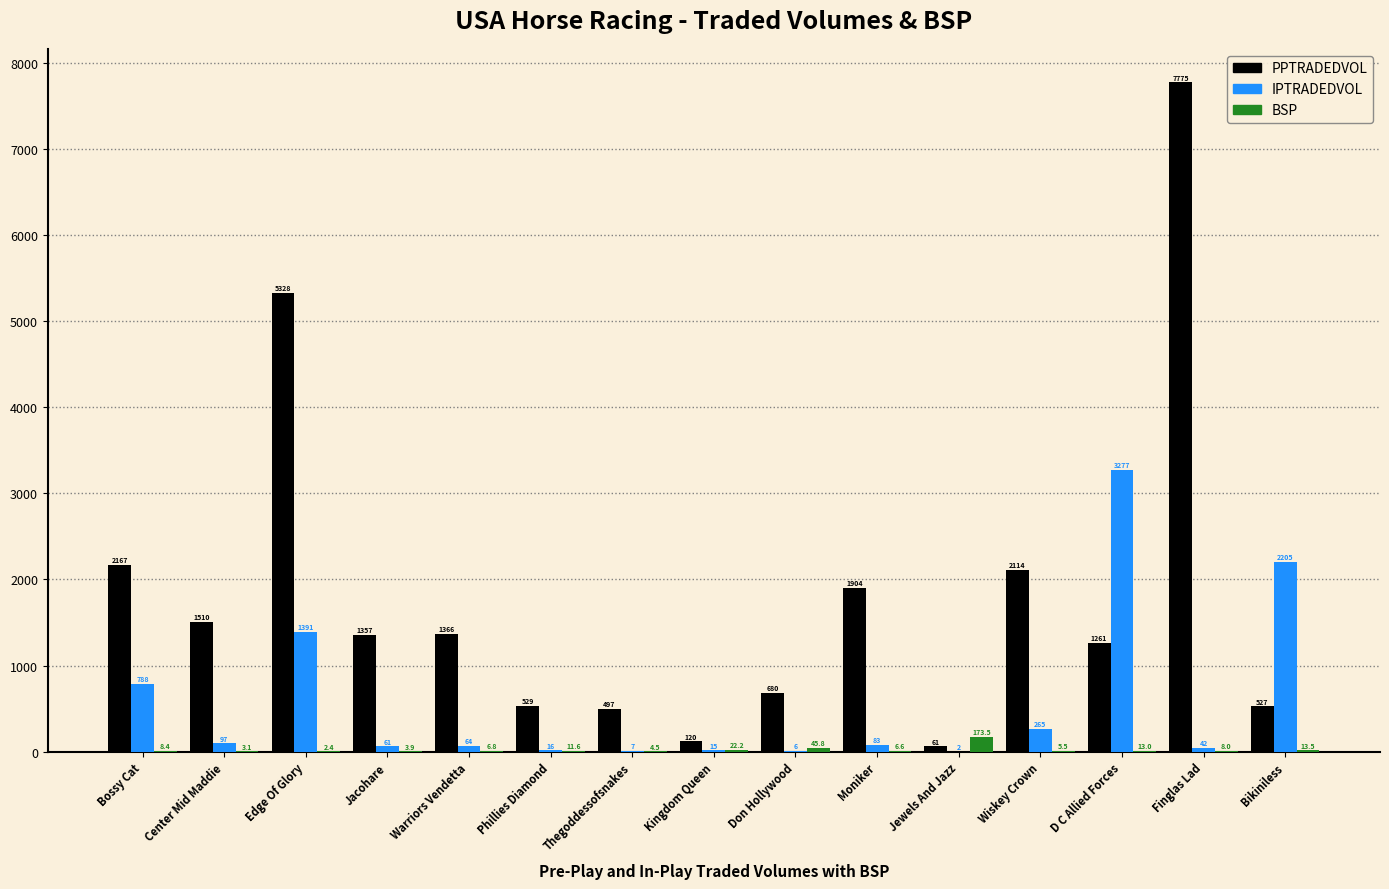

True or false: BSP has a value of 6.6 at Moniker.

True